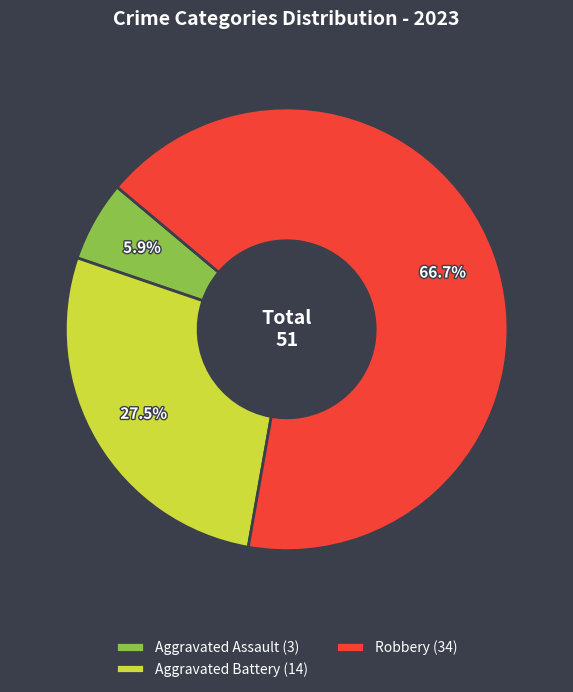

Combined, what portion of the pie is Robbery (34) and Aggravated Battery (14)?

94.1%